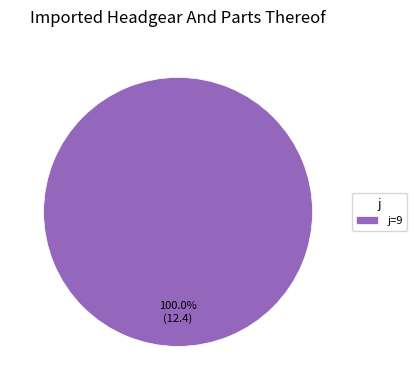

Rank the categories by value from lowest to highest.

j=9